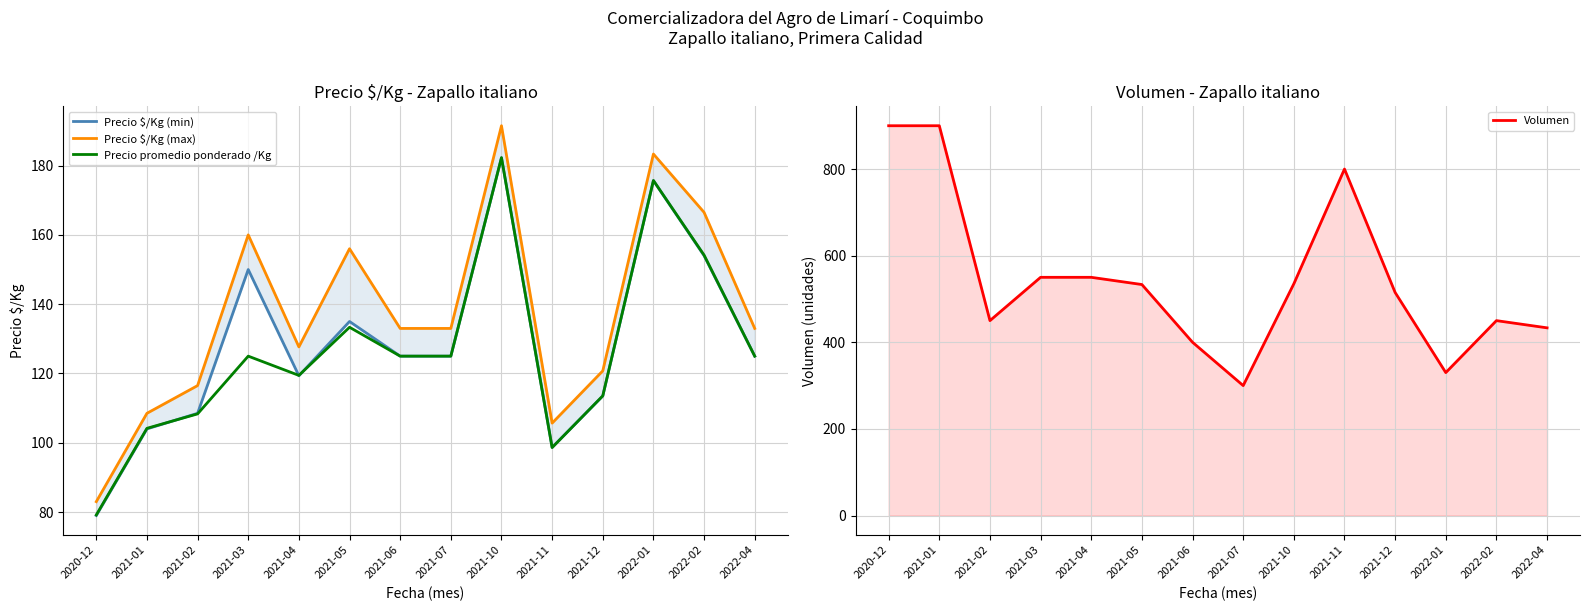

Reading left to right, extract all data points from this chart.

Precio $/Kg (min): 2020-12=79.0	2021-01=104.0	2021-02=108.5	2021-03=150.0	2021-04=119.3	2021-05=135.0	2021-06=125.0	2021-07=125.0	2021-10=182.2	2021-11=98.7	2021-12=113.5	2022-01=175.7	2022-02=154.0	2022-04=125.0
Precio $/Kg (max): 2020-12=83.0	2021-01=108.5	2021-02=116.5	2021-03=160.0	2021-04=127.7	2021-05=156.0	2021-06=133.0	2021-07=133.0	2021-10=191.5	2021-11=105.7	2021-12=120.8	2022-01=183.3	2022-02=166.5	2022-04=133.0
Precio promedio ponderado /Kg: 2020-12=79.2	2021-01=104.2	2021-02=108.3	2021-03=125.0	2021-04=119.4	2021-05=133.3	2021-06=125.0	2021-07=125.0	2021-10=182.3	2021-11=98.6	2021-12=113.5	2022-01=175.7	2022-02=154.2	2022-04=125.0
Volumen: 2020-12=900.0	2021-01=900.0	2021-02=450.0	2021-03=550.0	2021-04=550.0	2021-05=533.3	2021-06=400.0	2021-07=300.0	2021-10=535.0	2021-11=800.0	2021-12=515.0	2022-01=330.0	2022-02=450.0	2022-04=433.3